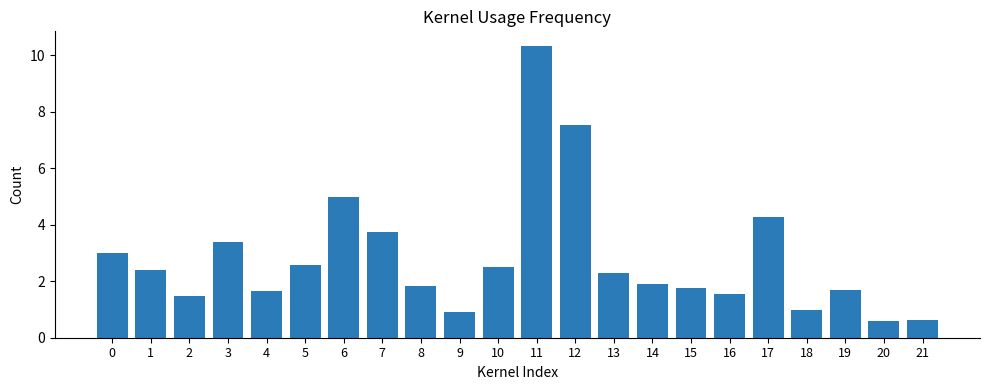

Count the number of categories in the chart.

22